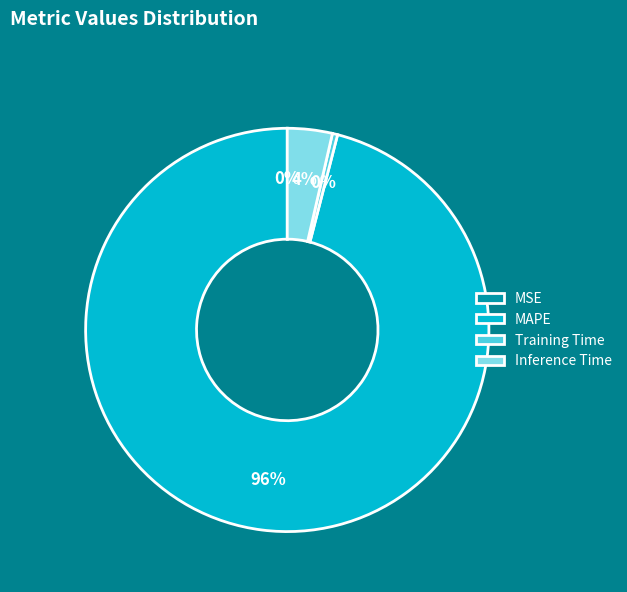

What percentage is the MAPE slice, to the nearest percent?

96%